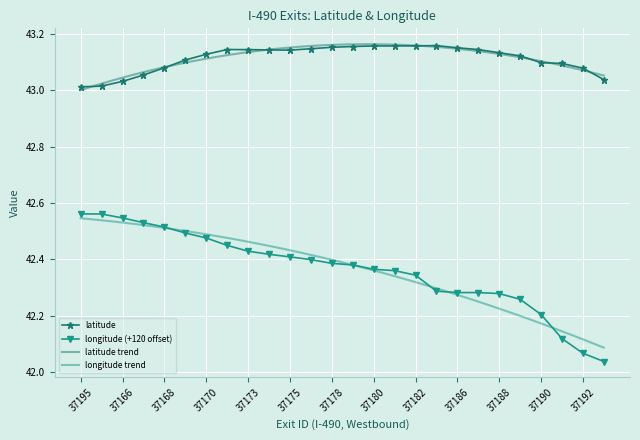

The longitude series shows 75.6 at 37169. True or false?

False